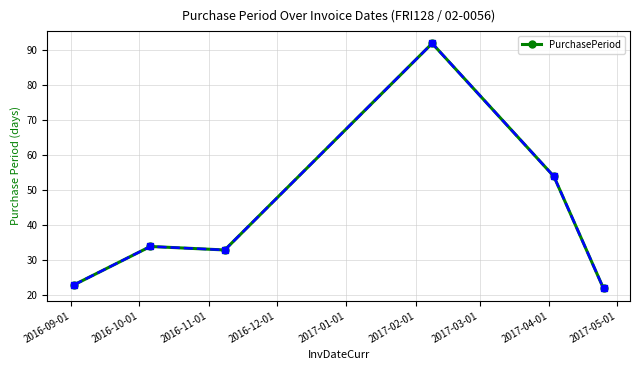

What is the average value?

43